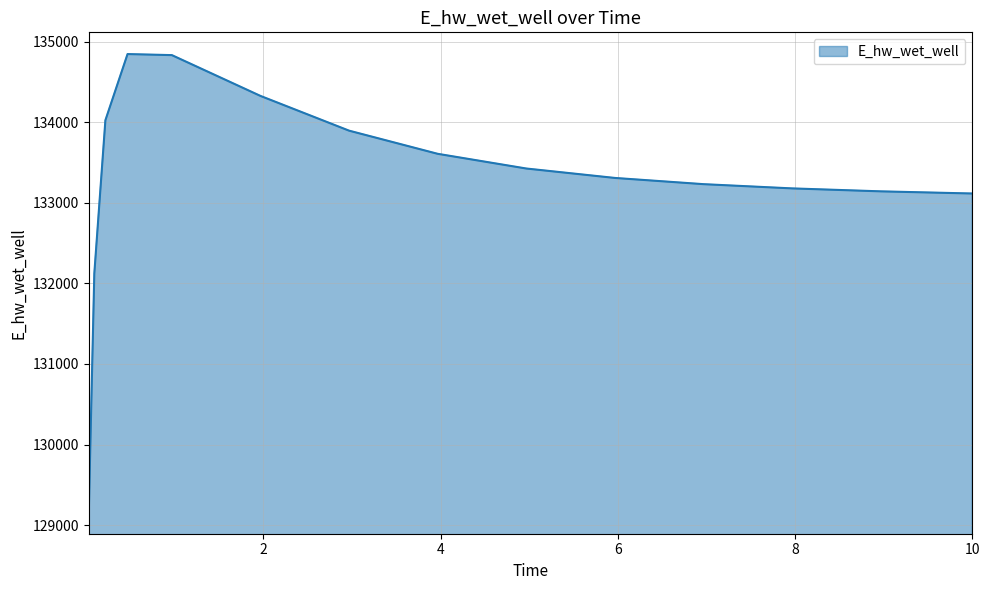

What is the smallest value displayed?

129151.4